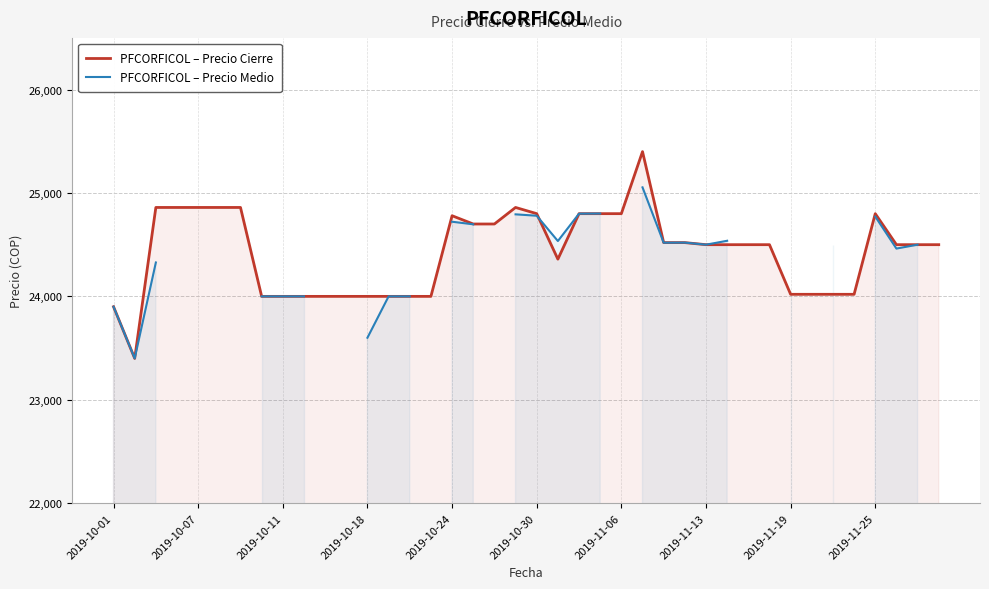

What is the minimum value for PFCORFICOL – Precio Cierre?

23400